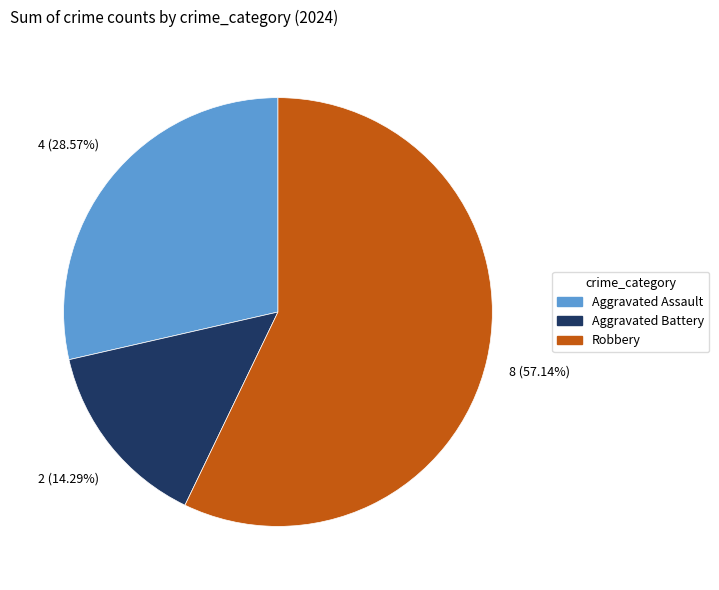

Which has a higher value, Aggravated Battery or Robbery?

Robbery